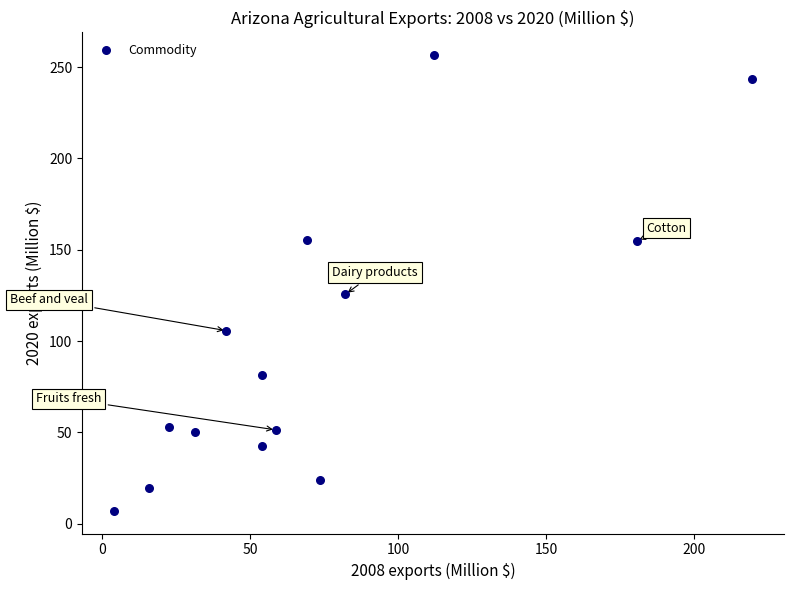

What Y value in the scatter plot is closest to 131?

125.6